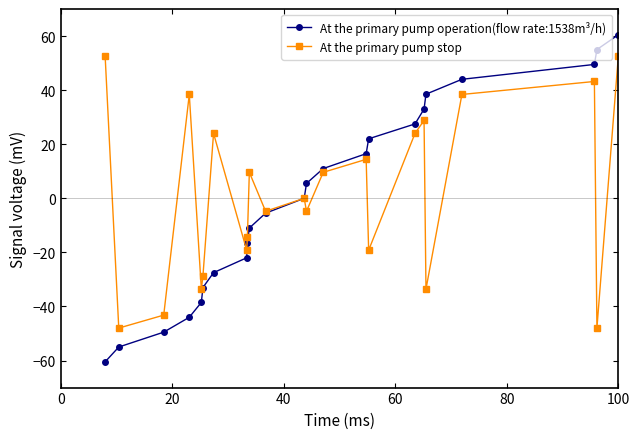

Rank the series by their maximum value, from lowest to highest.

At the primary pump stop, At the primary pump operation(flow rate:1538m³/h)